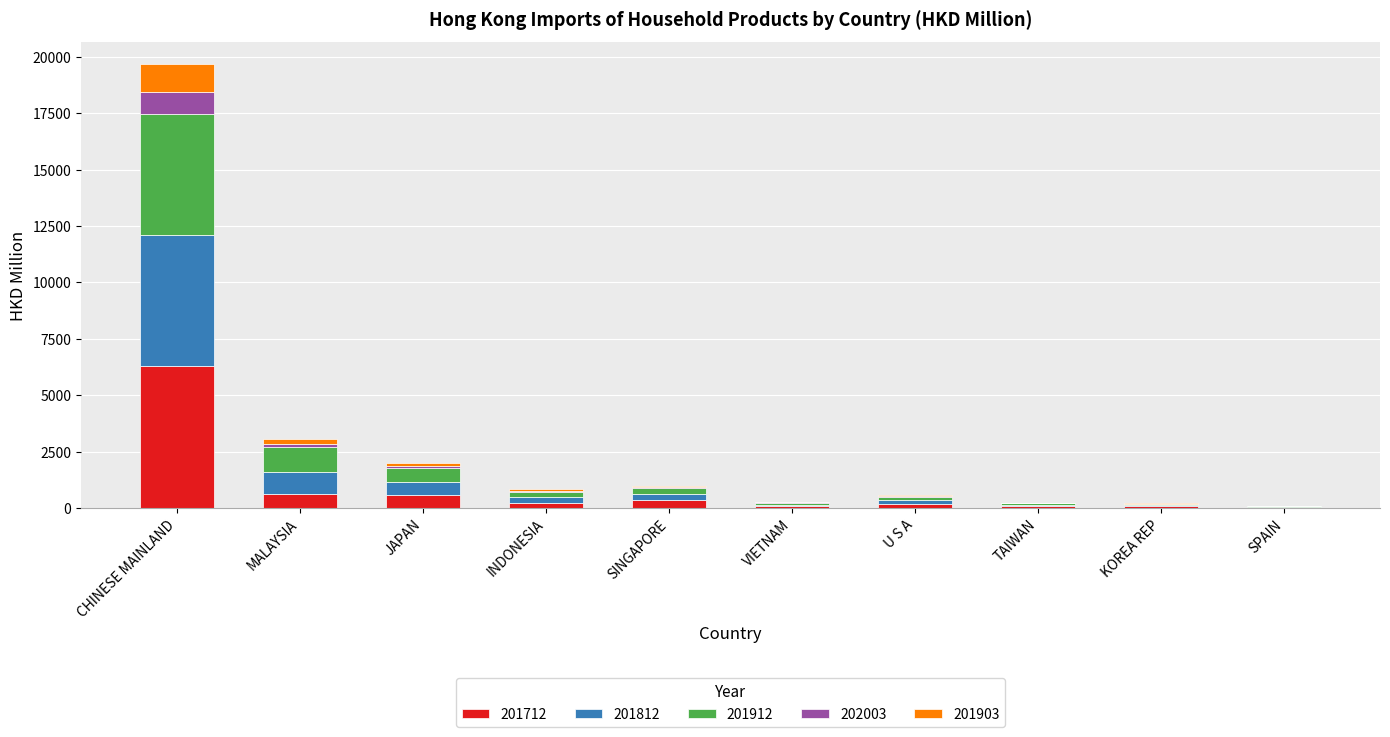

At which label does 201712 reach its peak?

CHINESE MAINLAND